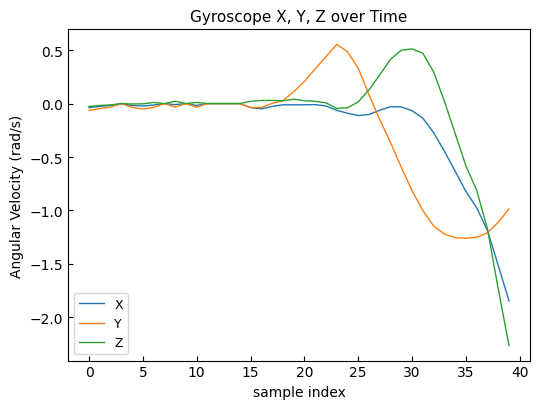

Which series has the widest spread of values?

Z